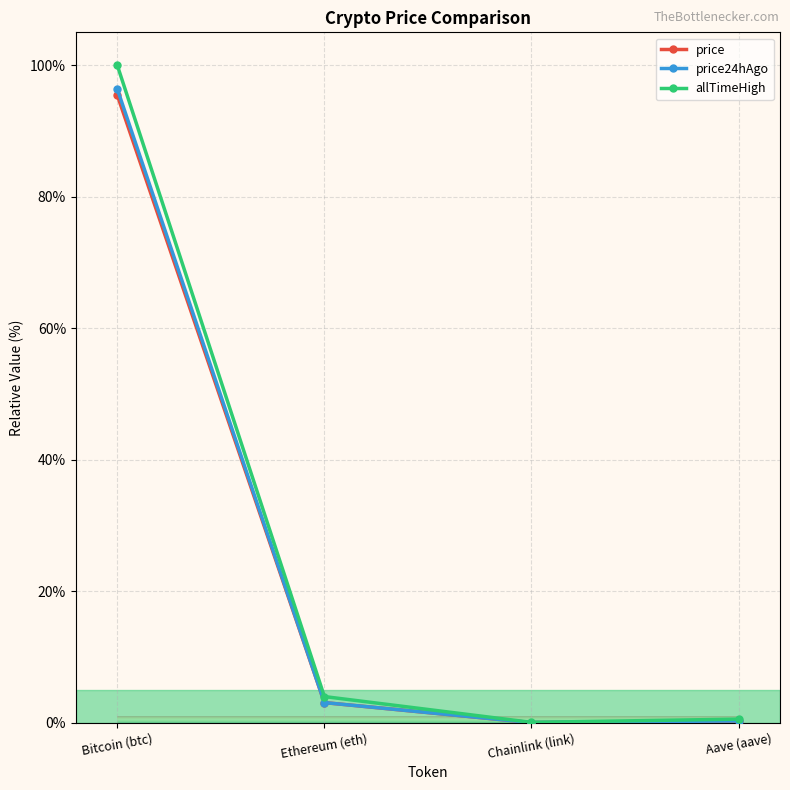

What is the difference between the maximum and second lowest values in the allTimeHigh series?

99.5